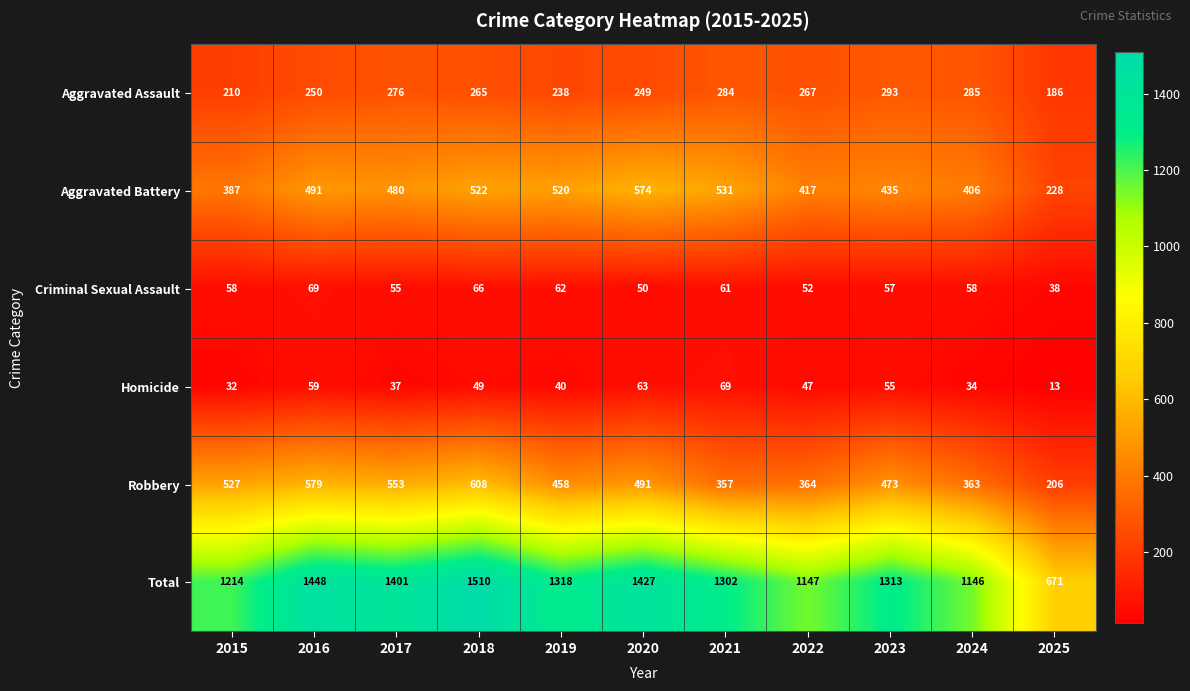

What is the total value across all series at 2015?

2428